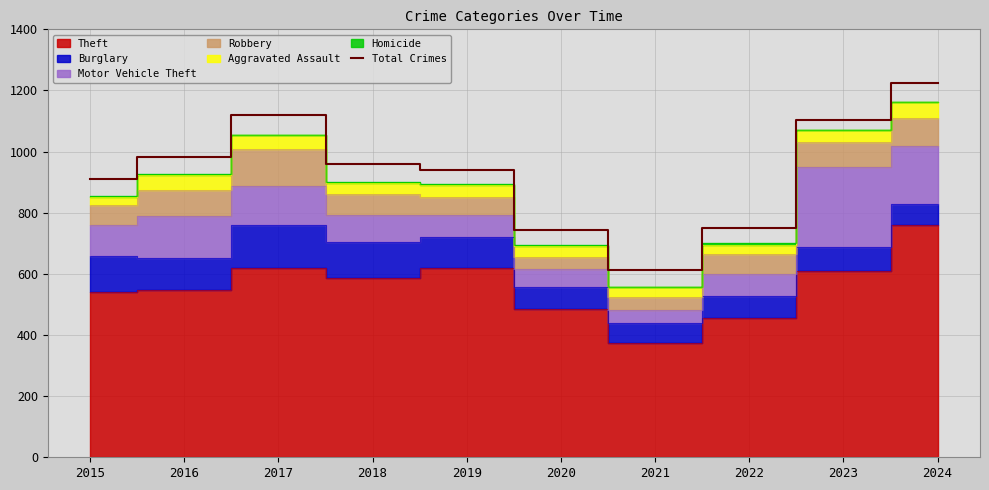

Which label corresponds to the largest value in the chart?

2024